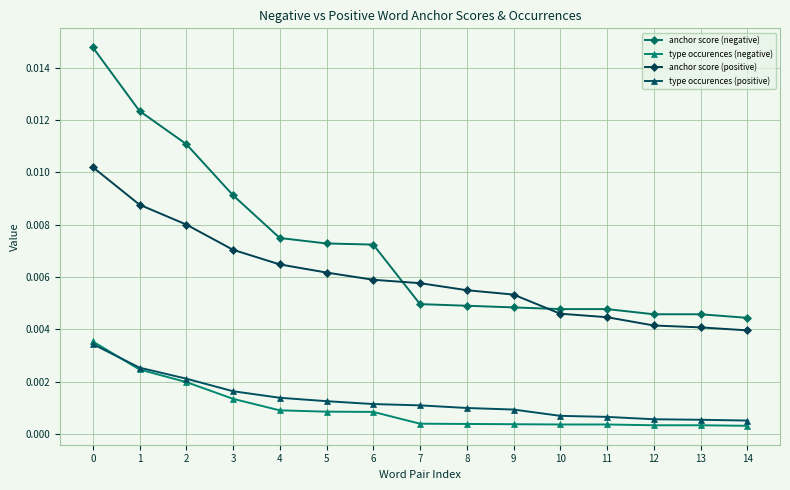

Count the anchor score (positive) values in the range 0 to 1.

15